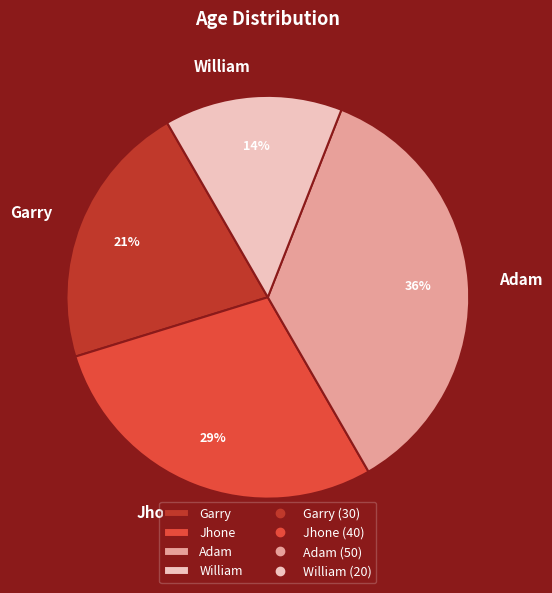

Does any single category account for the majority?

No